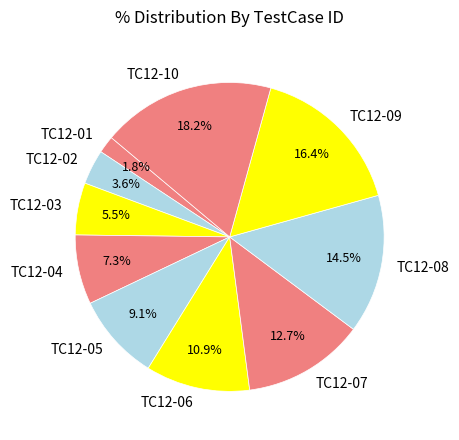

What portion of the pie excludes TC12-01?

98.2%